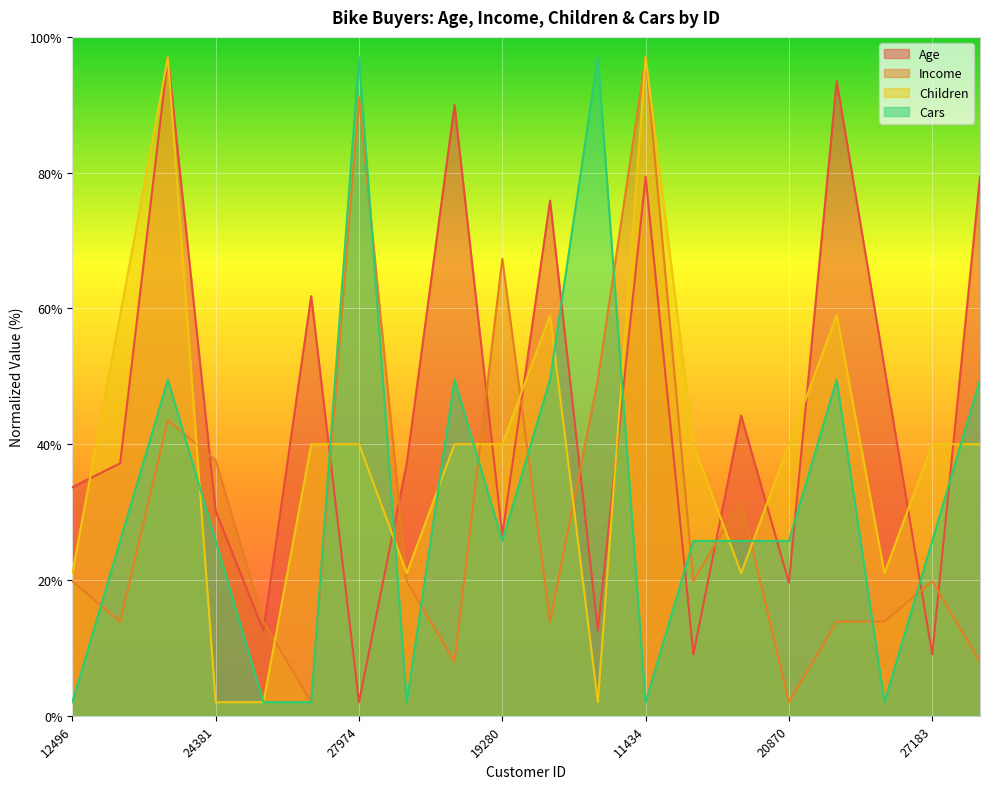

How many times do Children and Income cross each other?

9